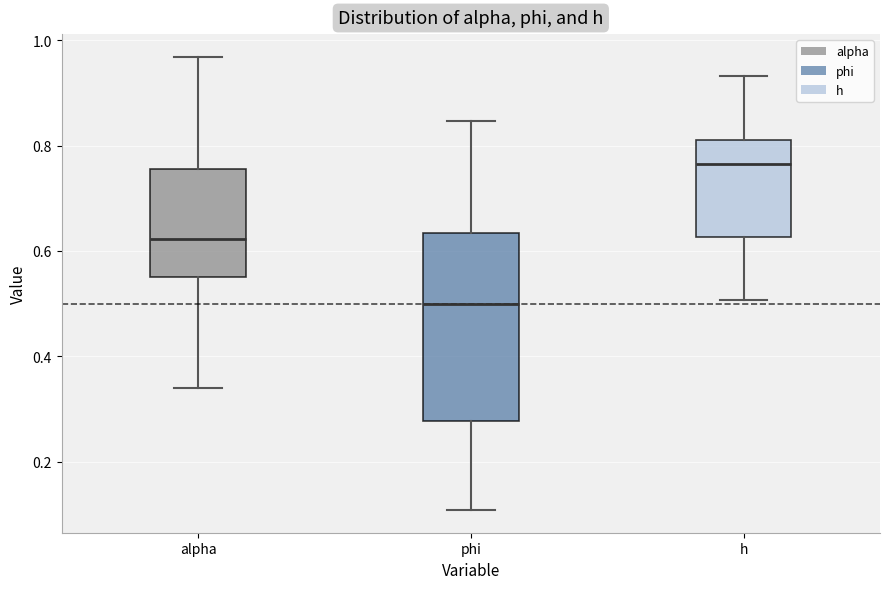

Reading left to right, read every box against the y-axis: the position of its median line, the range the box covers, and the ends of its whiskers. The values are not printed on the chart, so give them approximately, as read against the axis.

alpha: median 0.62, box 0.54 to 0.76, whiskers 0.34 to 0.96
phi: median 0.50, box 0.28 to 0.64, whiskers 0.10 to 0.84
h: median 0.76, box 0.62 to 0.82, whiskers 0.50 to 0.94